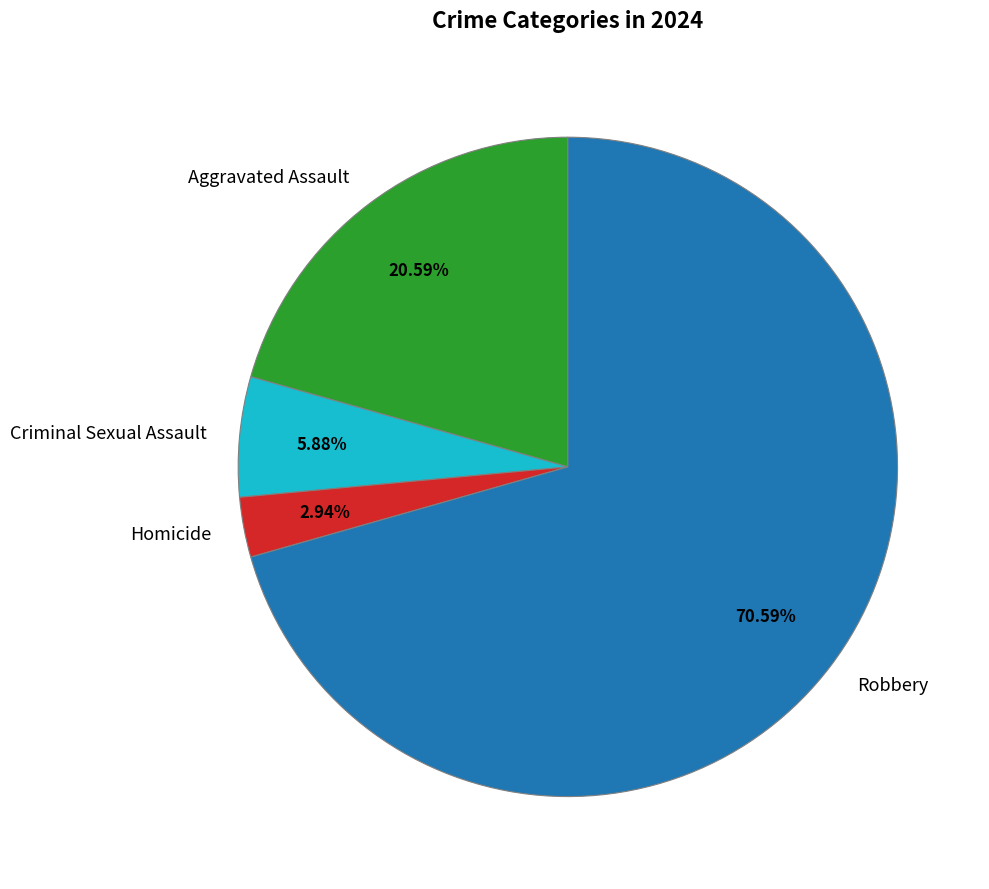

What percentage do Aggravated Assault and Robbery together represent?

91.2%